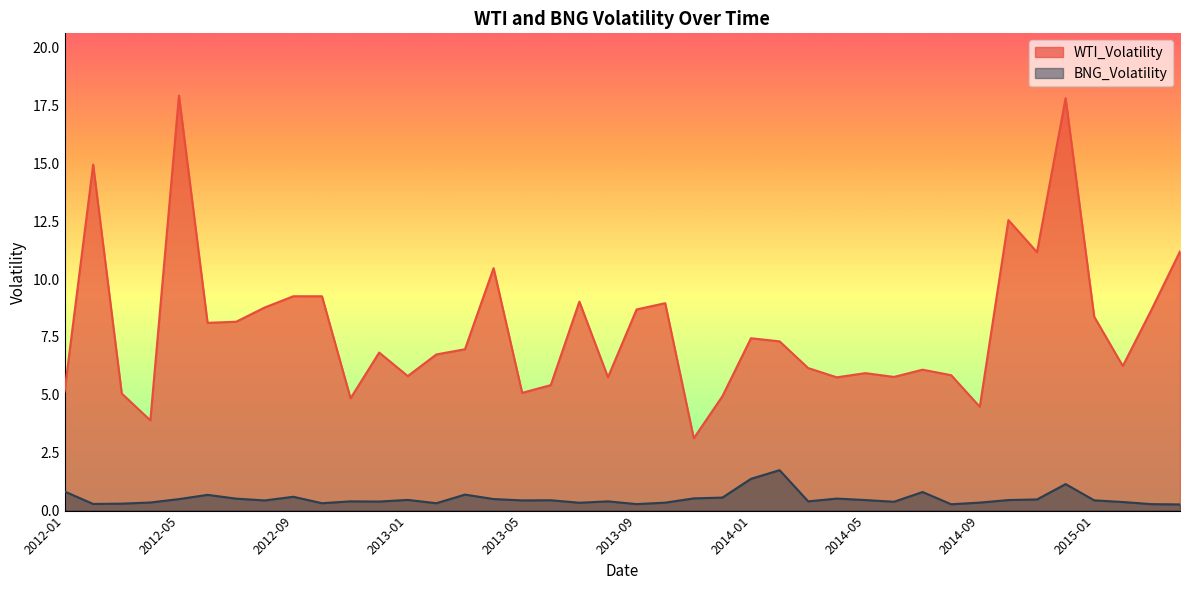

The value of WTI_Volatility at 2012-05 is 17.9. True or false?

True